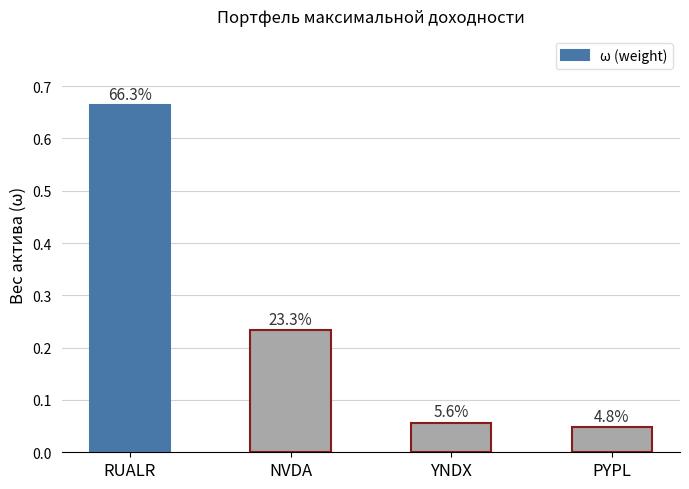

True or false: the data shows 0.2 at NVDA.

True